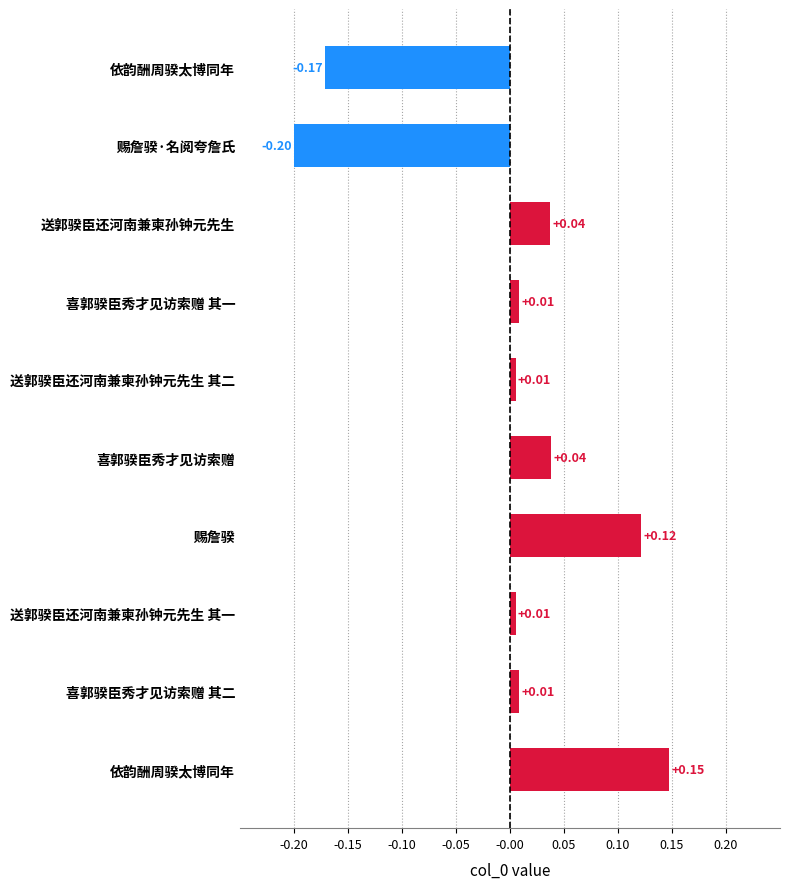

What is the greatest value displayed?

0.1